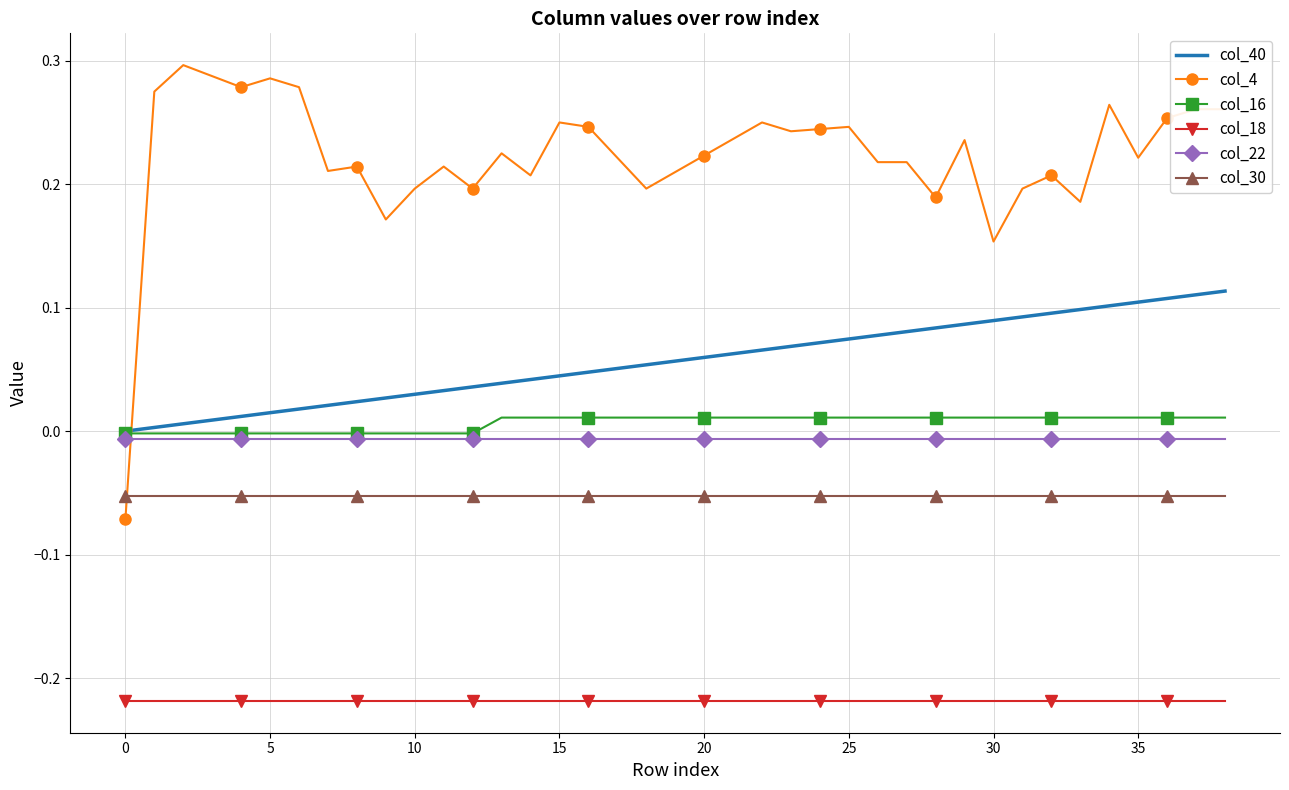

Which series has the largest range (max minus min)?

col_4